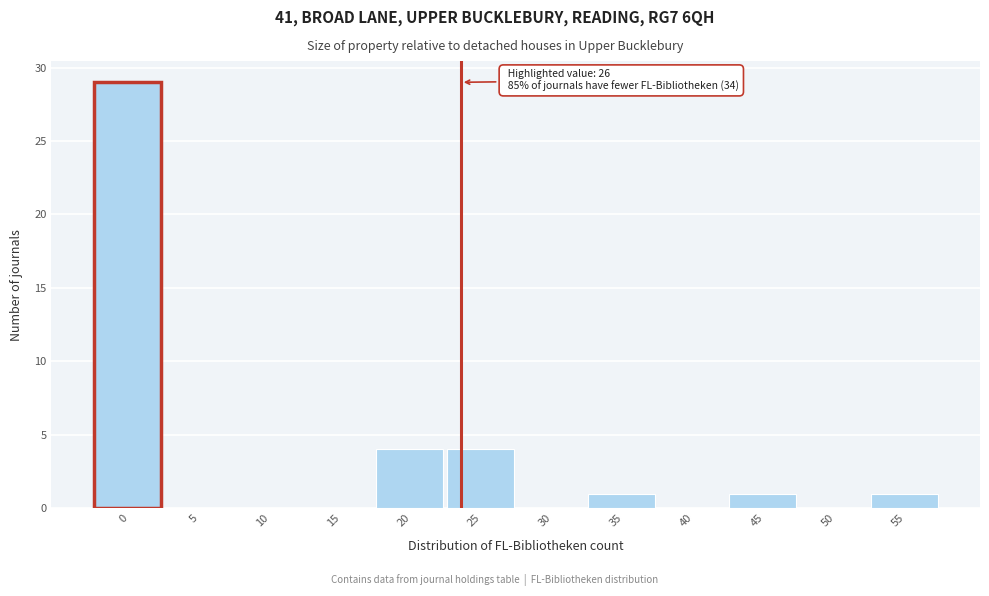

Reading right to left, transcribe all the data shown in this chart.

55=1	50=0	45=1	40=0	35=1	30=0	25=4	20=4	15=0	10=0	5=0	0=29